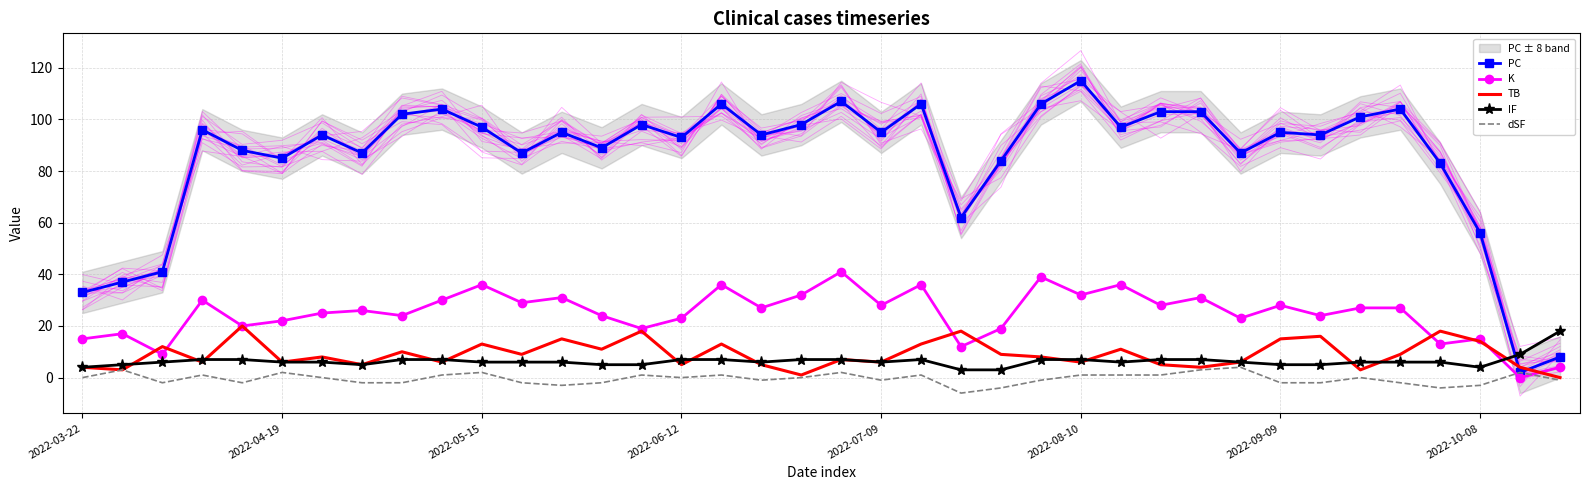

What is the maximum value for IF?

18